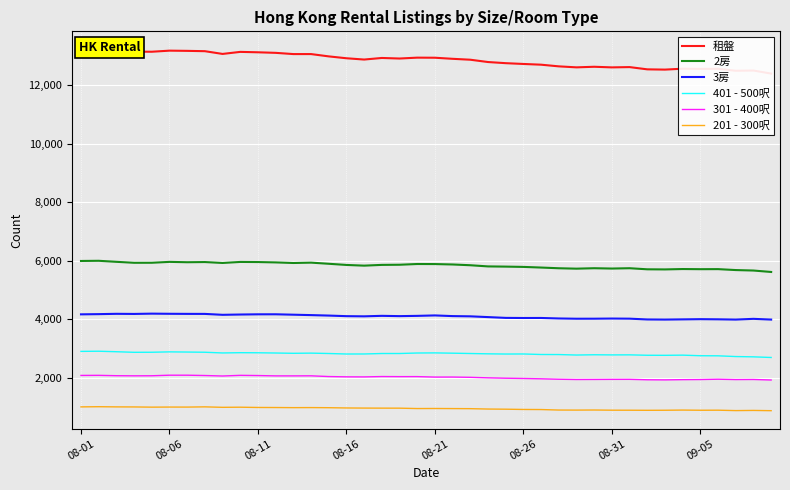

True or false: 301 - 400呎 and 2房 intersect in this chart.

False